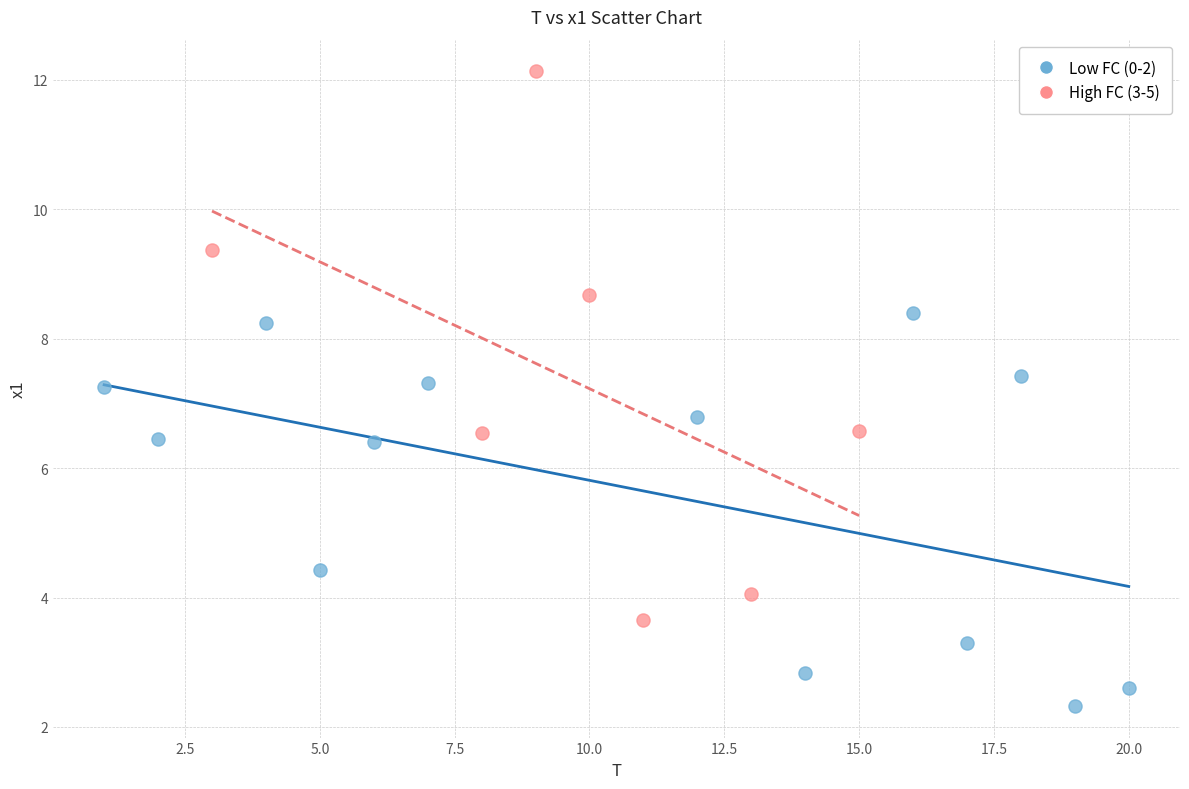

Which series contains the highest Y value?

High FC (3-5)